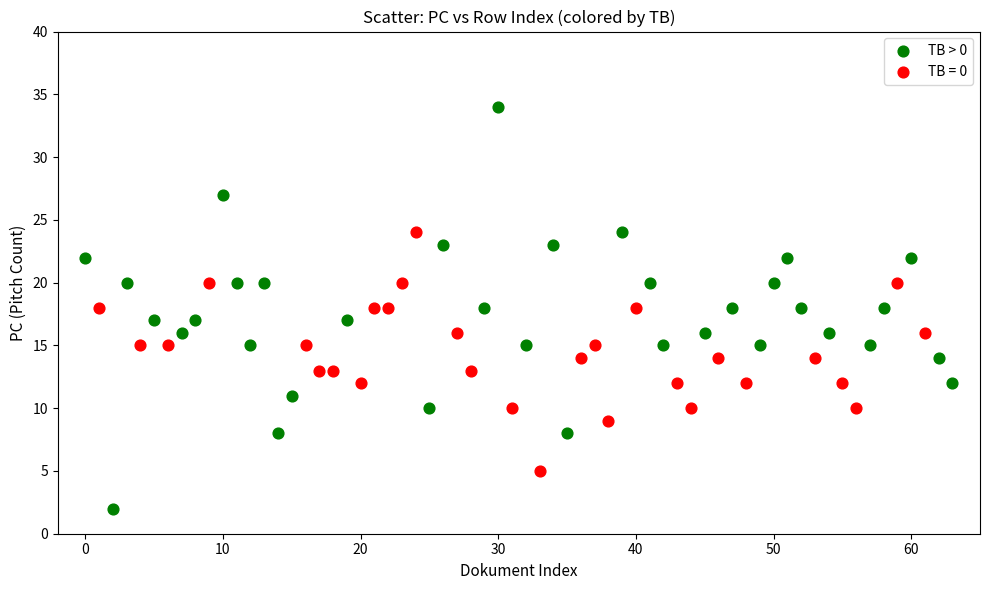

Which series contains the lowest Y value?

TB > 0